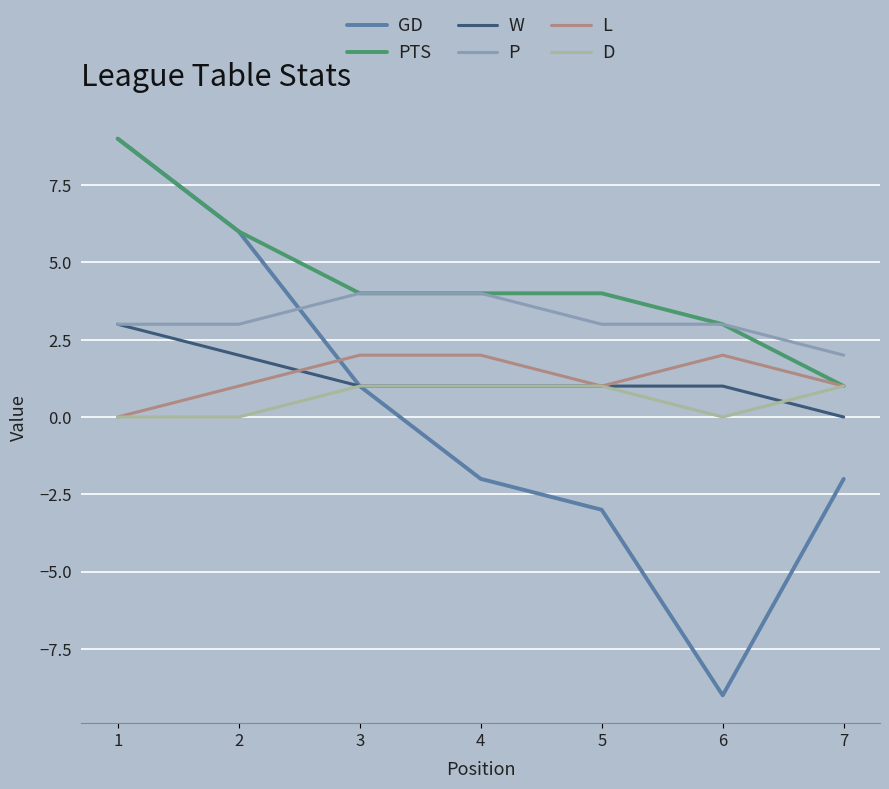

How many P values are between 3 and 4?

6